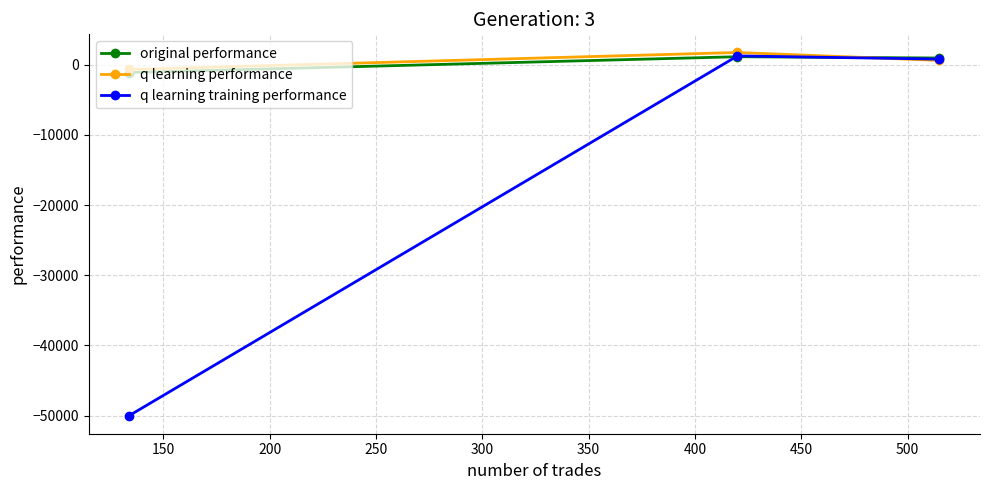

How many lines are shown in the chart?

3